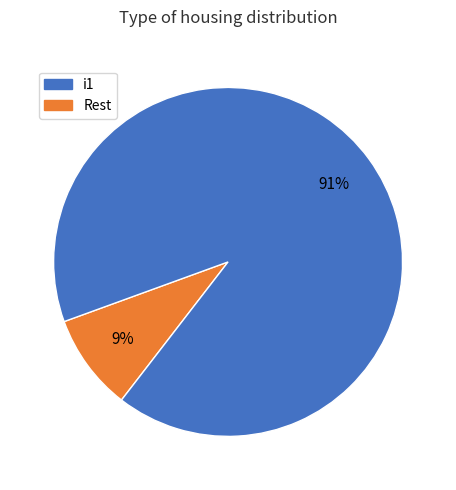

Is there any slice that represents more than half of the pie?

Yes